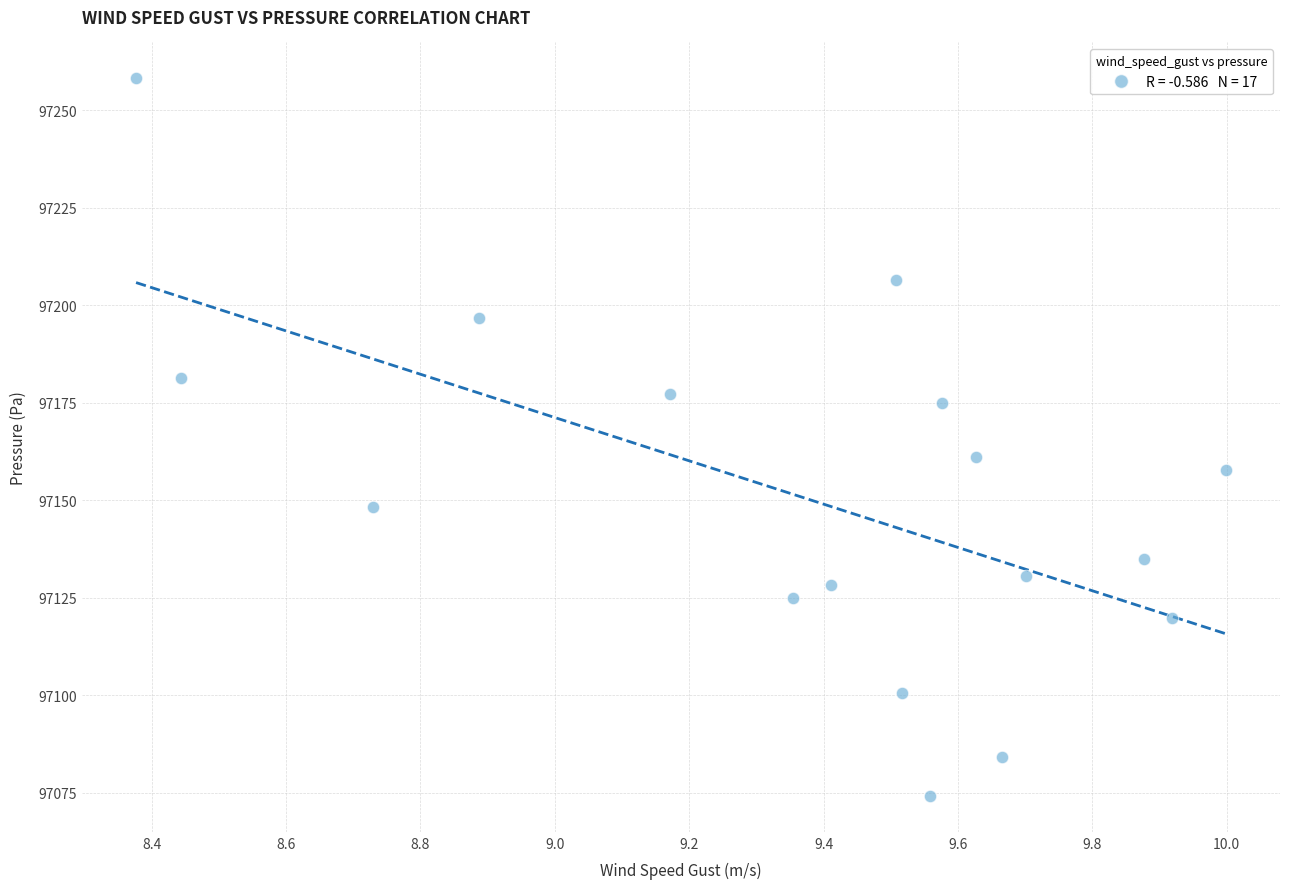

What Y value in the scatter plot is closest to 97166?

97161.2